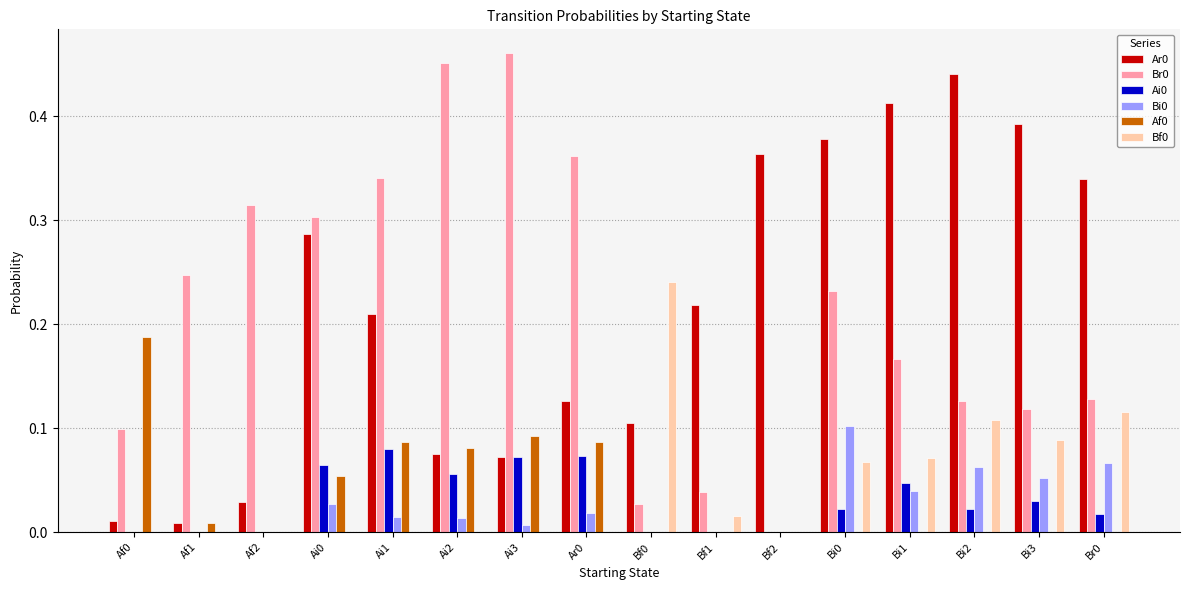

What is the total value across all series at Ai0?

0.7